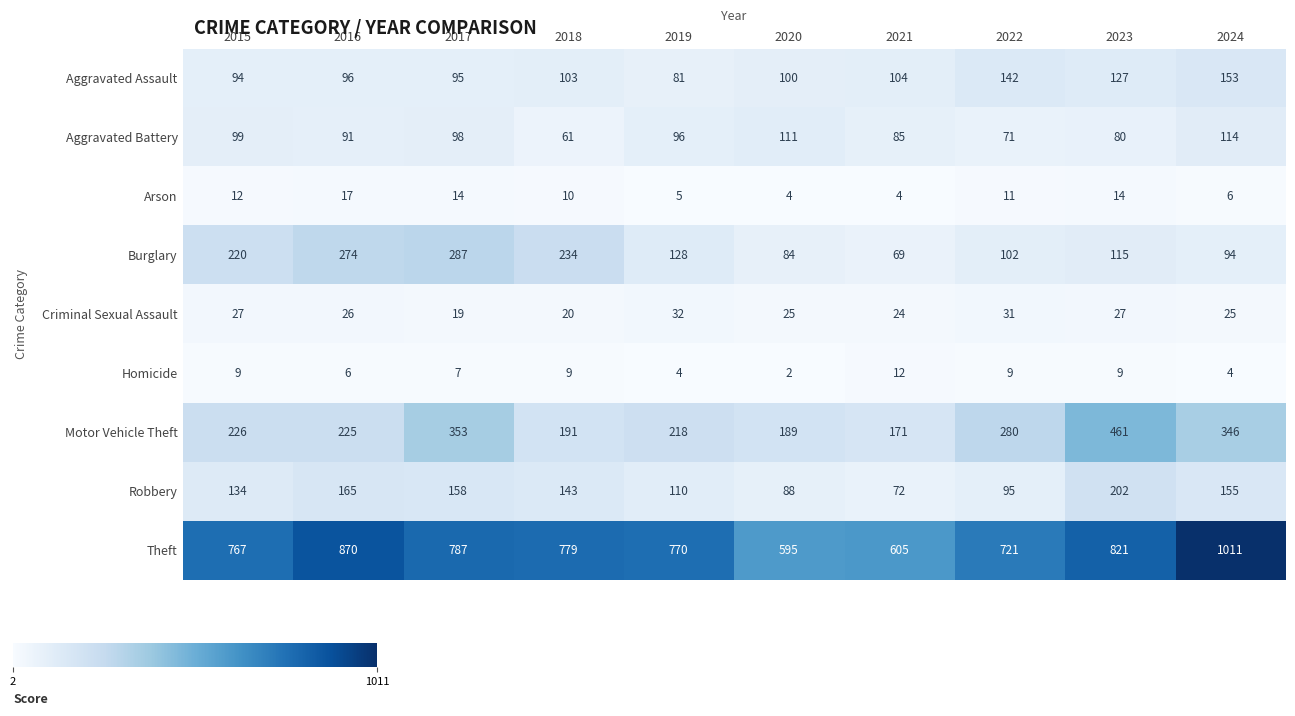

True or false: Theft has a value of 767 at 2015.

True